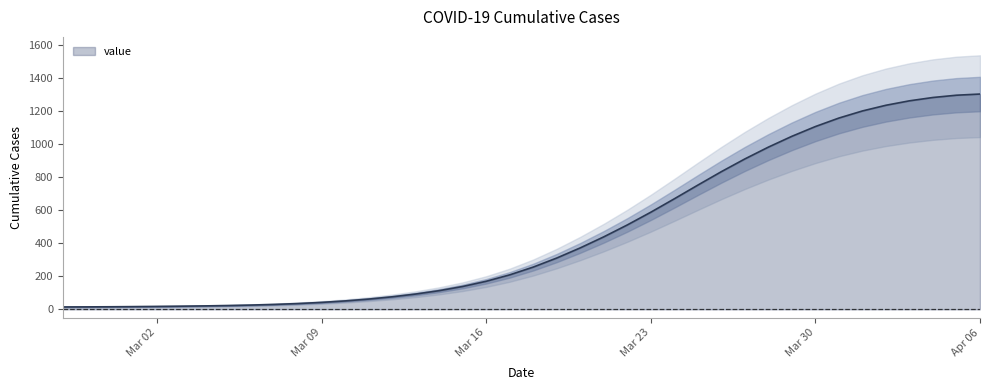

Reading left to right, what are all the values shown in this chart?

14.2	14.6	15.3	16.3	17.4	18.8	20.6	22.8	25.7	29.6	34.9	41.8	50.7	61.9	75.6	92.3	112.8	138.1	169.6	208.5	255.5	310.3	371.6	438.5	510.5	587.5	668.7	751.6	833.0	910.1	981.5	1047.1	1106.1	1157.6	1200.5	1235.0	1261.8	1282.0	1295.8	1302.8